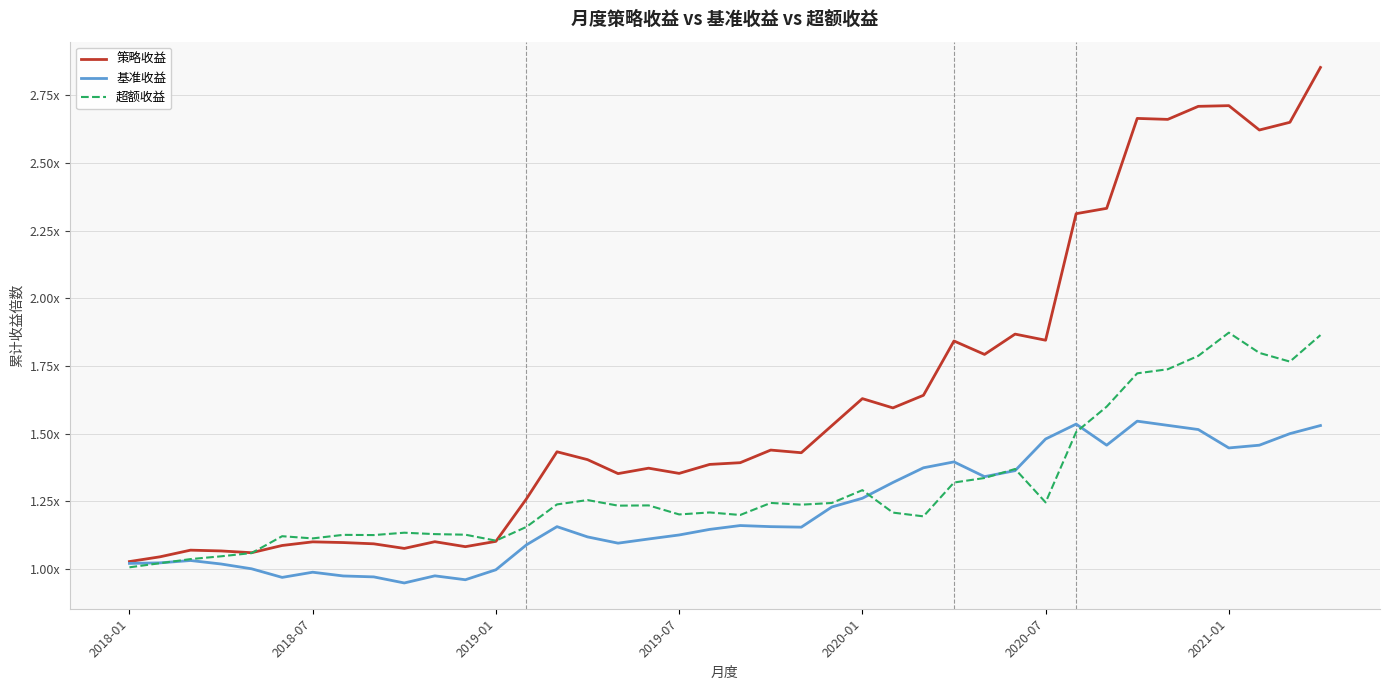

List the labels in order of 策略收益 value, largest first.

39, 36, 35, 33, 34, 38, 37, 32, 31, 29, 30, 27, 28, 26, 24, 25, 23, 21, 14, 22, 15, 20, 19, 17, 18, 16, 13, 12, 10, 2021-01, 7, 8, 2020-07, 11, 9, 2019-01, 2019-07, 2020-01, 2018-07, 2018-01